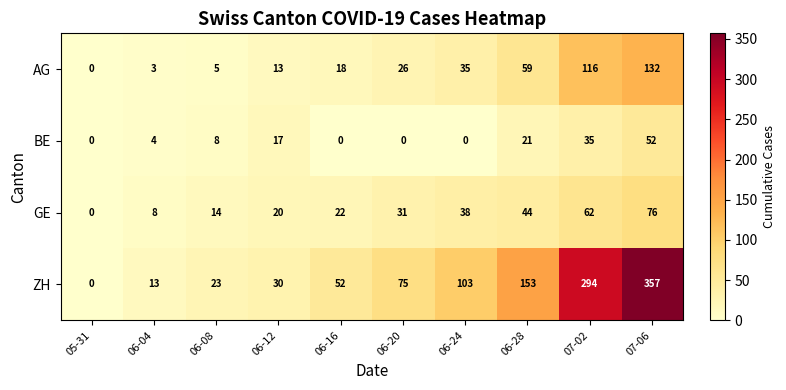

What is the difference between the highest and lowest values at 06-16?

52